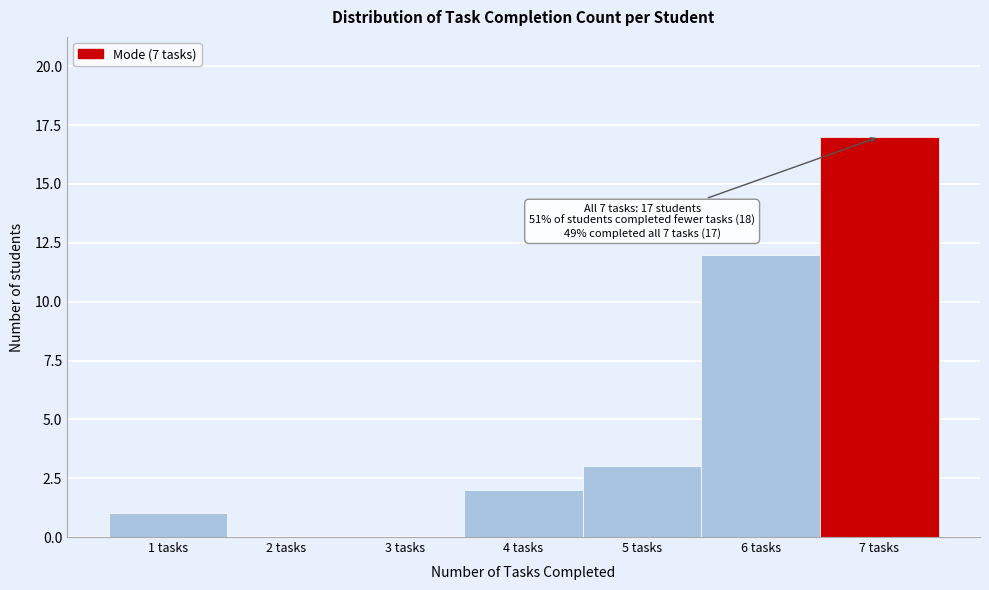

Over which range of the x-axis is the bar tallest?

6.5 to 7.5